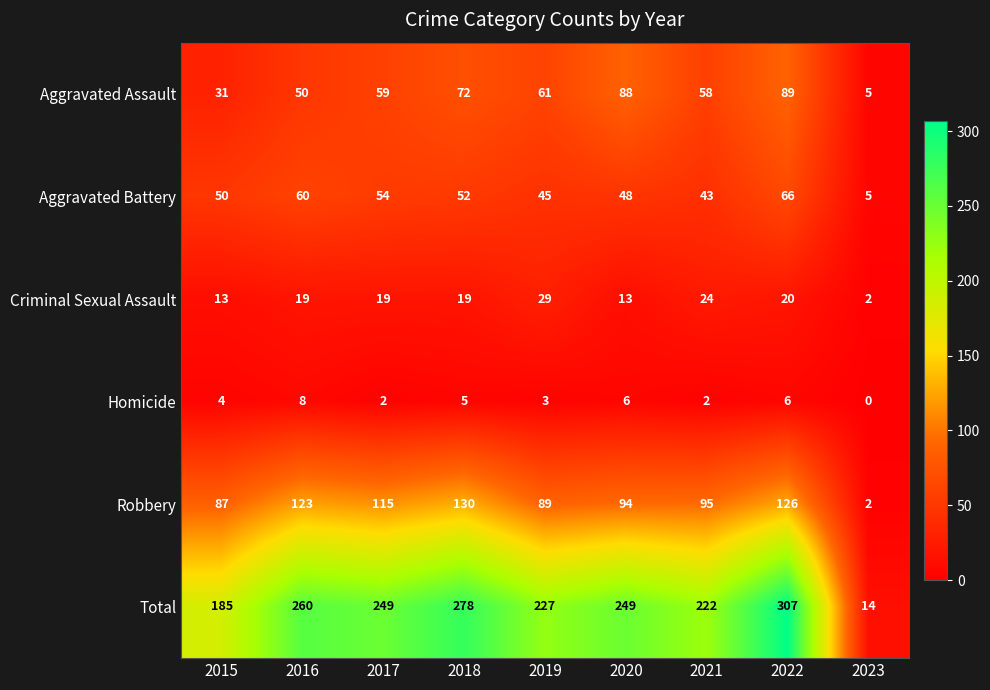

Which series has the largest range (max minus min)?

Total